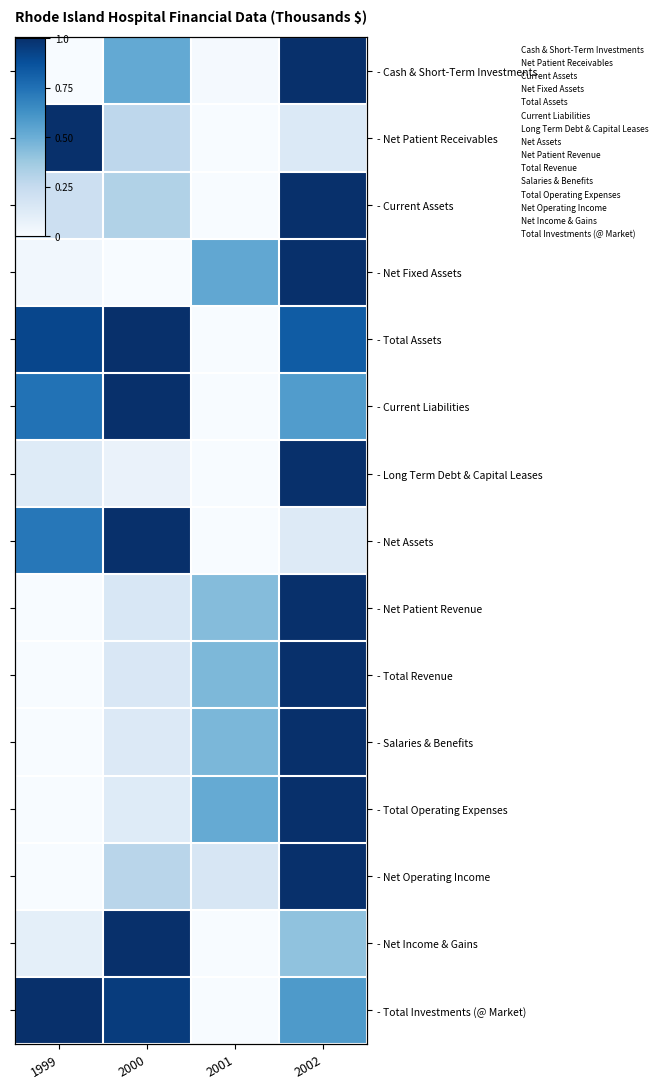

Which category has the lowest value in the Net Patient Revenue series?

1999